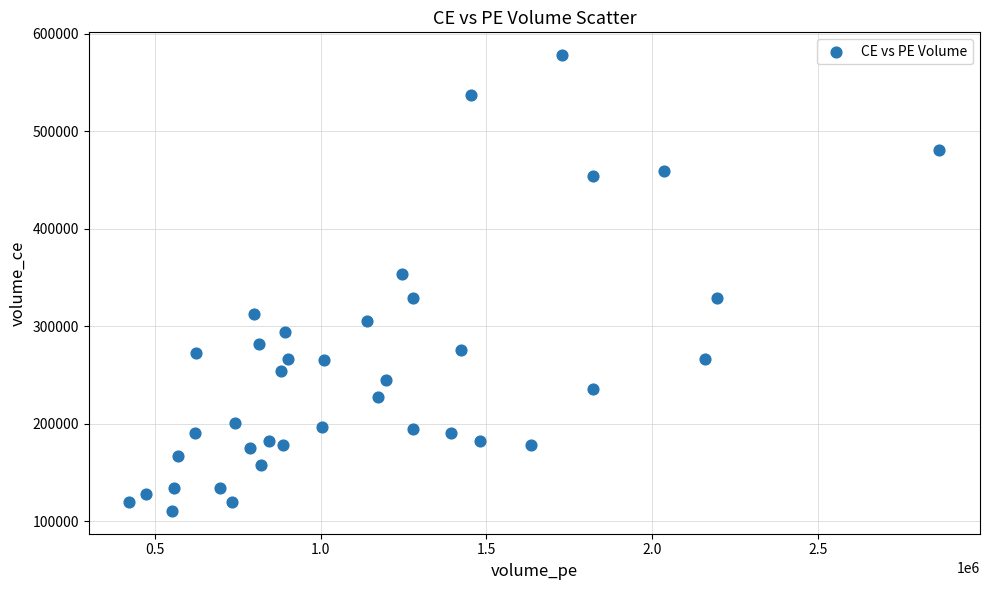

What Y value in the scatter plot is closest to 344212?

353250